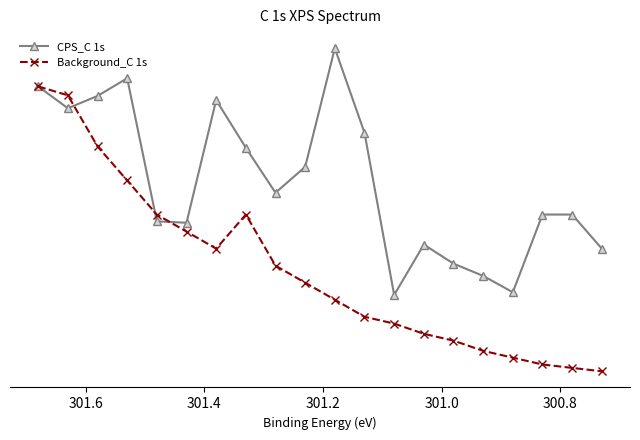

In Background_C 1s, how many points are higher than both neighbors (excluding endpoints)?

1